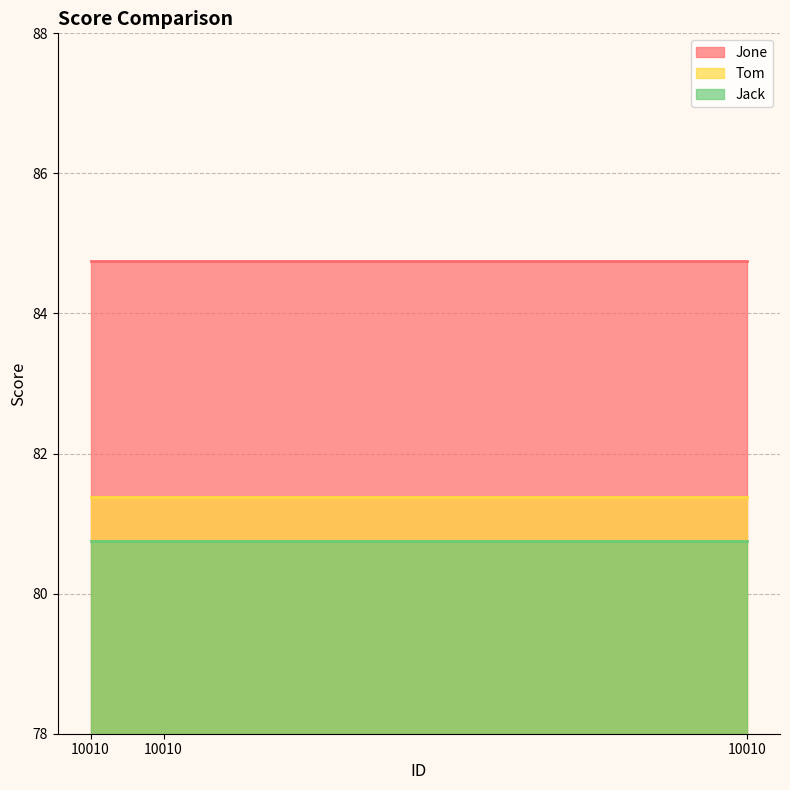

What is the total value across all series at 10010?

246.9